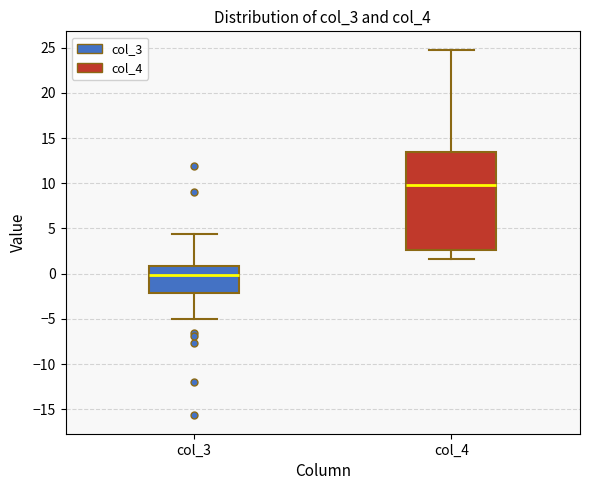

Reading left to right, read every box against the y-axis: the position of its median line, the range the box covers, and the ends of its whiskers. The values are not printed on the chart, so give them approximately, as read against the axis.

col_3: median 0.0, box -2.0 to 1.0, whiskers -5.0 to 4.5
col_4: median 10.0, box 2.5 to 13.5, whiskers 1.5 to 25.0